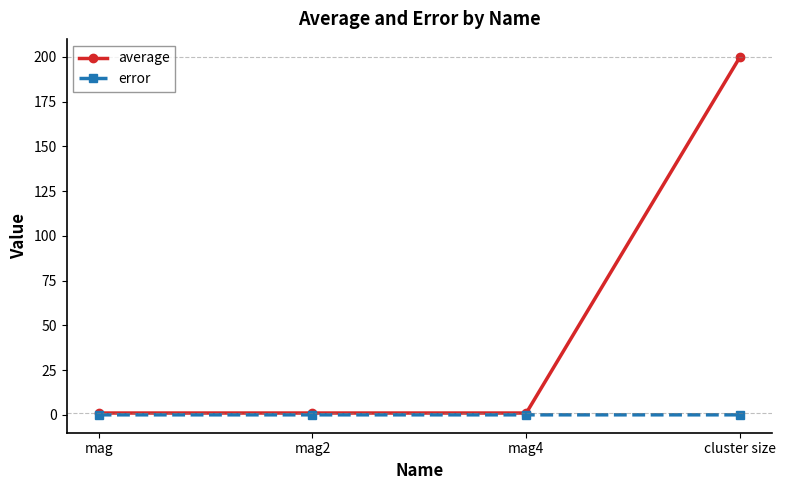

What is the label of the 2nd point from the right?

mag4